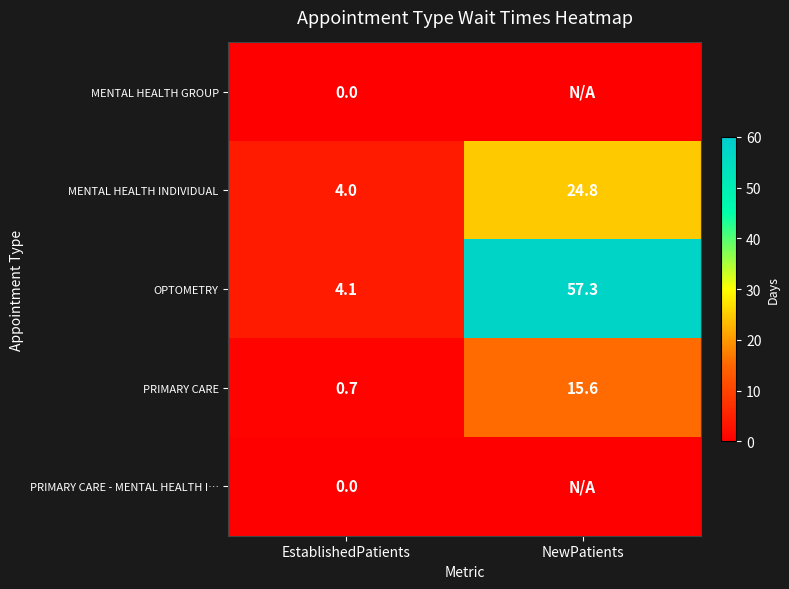

What is the difference between the MENTAL HEALTH INDIVIDUAL values at EstablishedPatients and NewPatients?

20.8